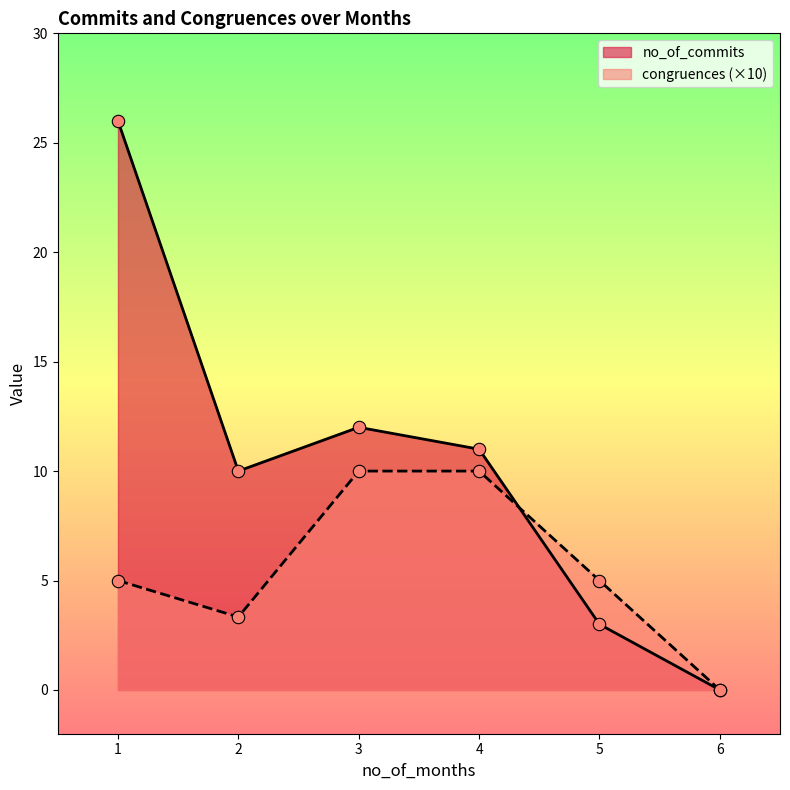

At how many categories does at least one series exceed 3?

5